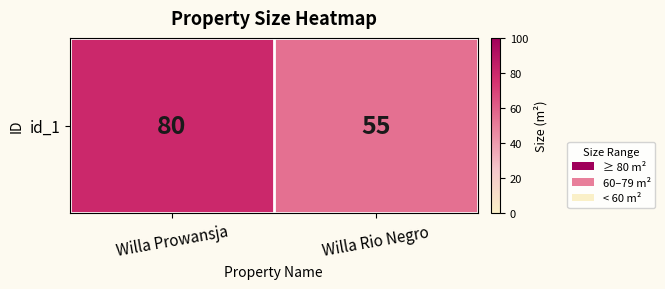

Between Willa Prowansja and Willa Rio Negro, which is larger?

Willa Prowansja